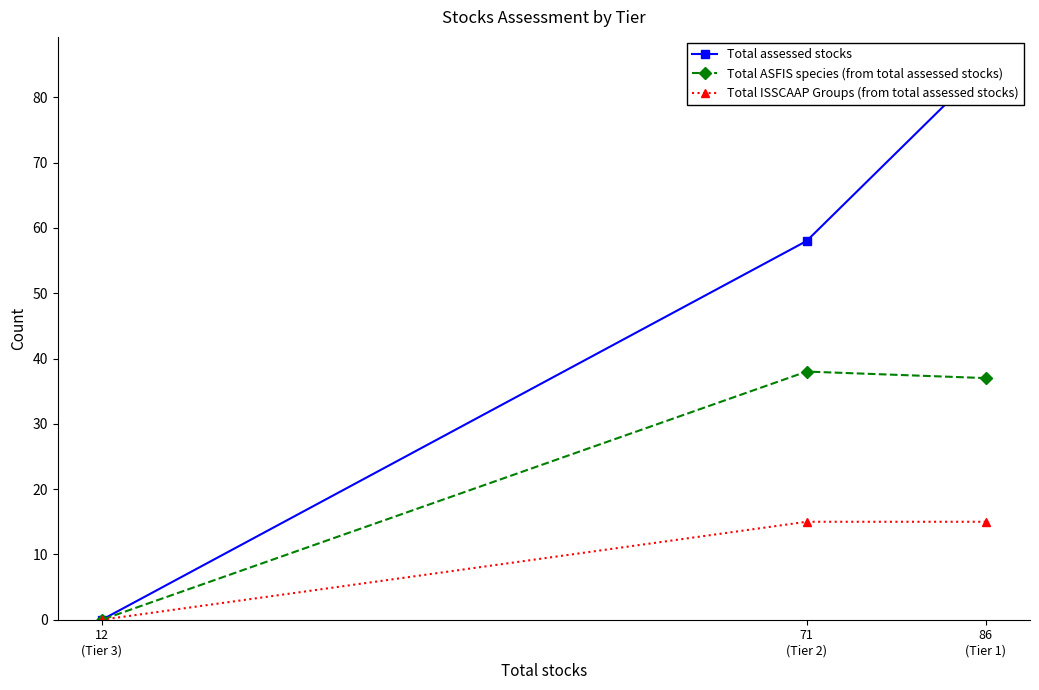

What is the highest value of the Total ISSCAAP Groups (from total assessed stocks) series?

15